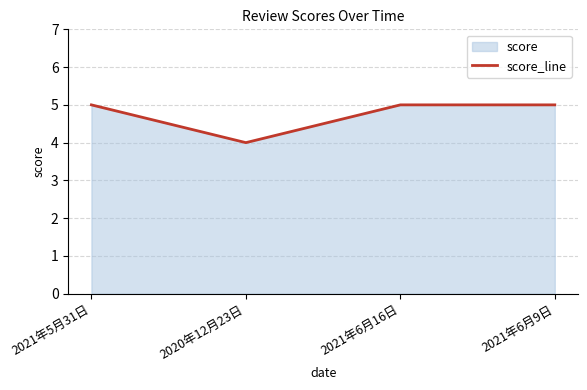

What is the difference between the values at 2021年6月16日 and 2020年12月23日?

1